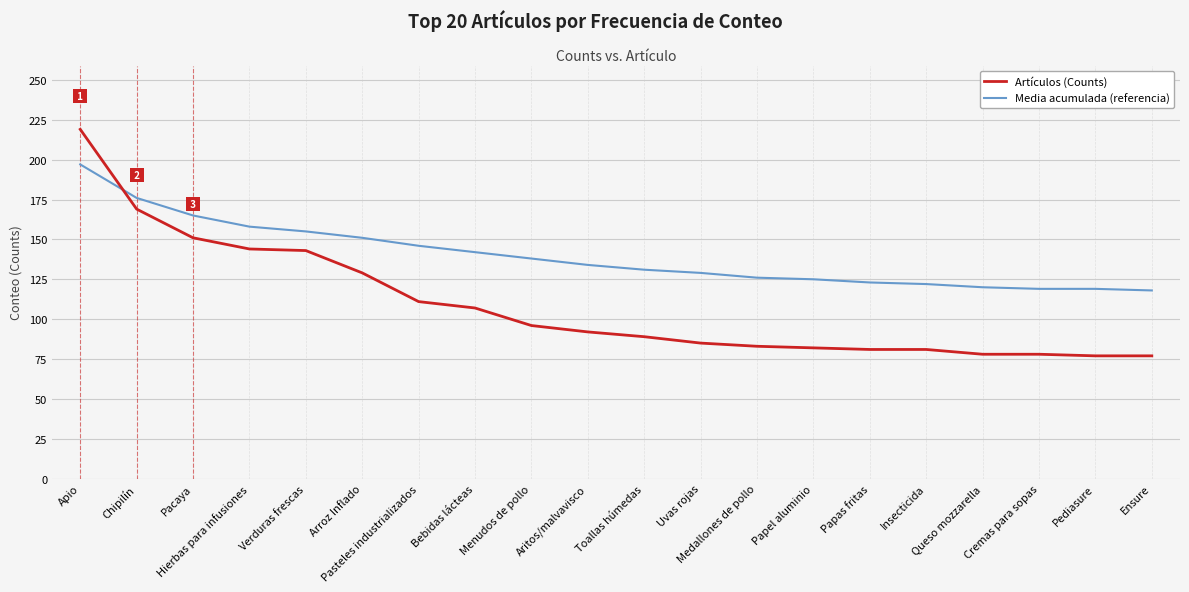

List the series in order of their overall mean, lowest first.

Artículos (Counts), Media acumulada (referencia)